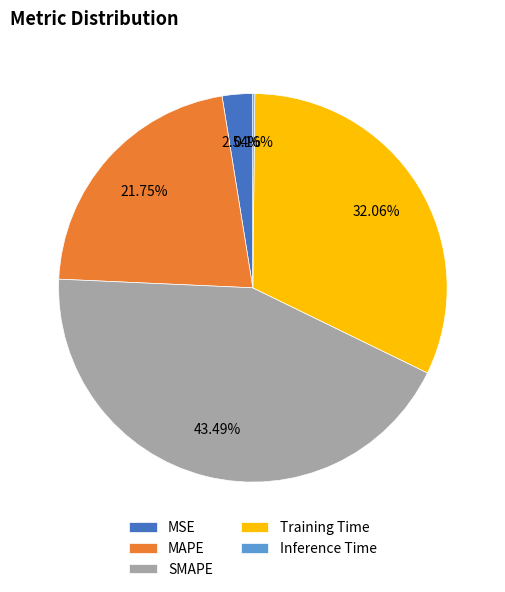

True or false: Training Time accounts for 24% of the total.

False